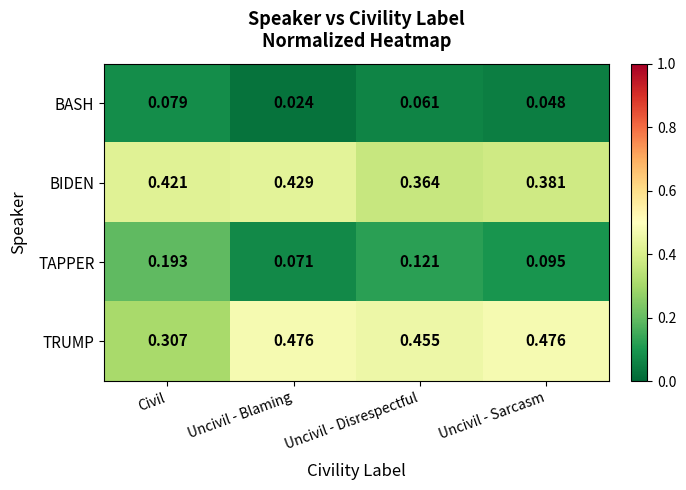

Rank the series by their maximum value, from highest to lowest.

TRUMP, BIDEN, TAPPER, BASH